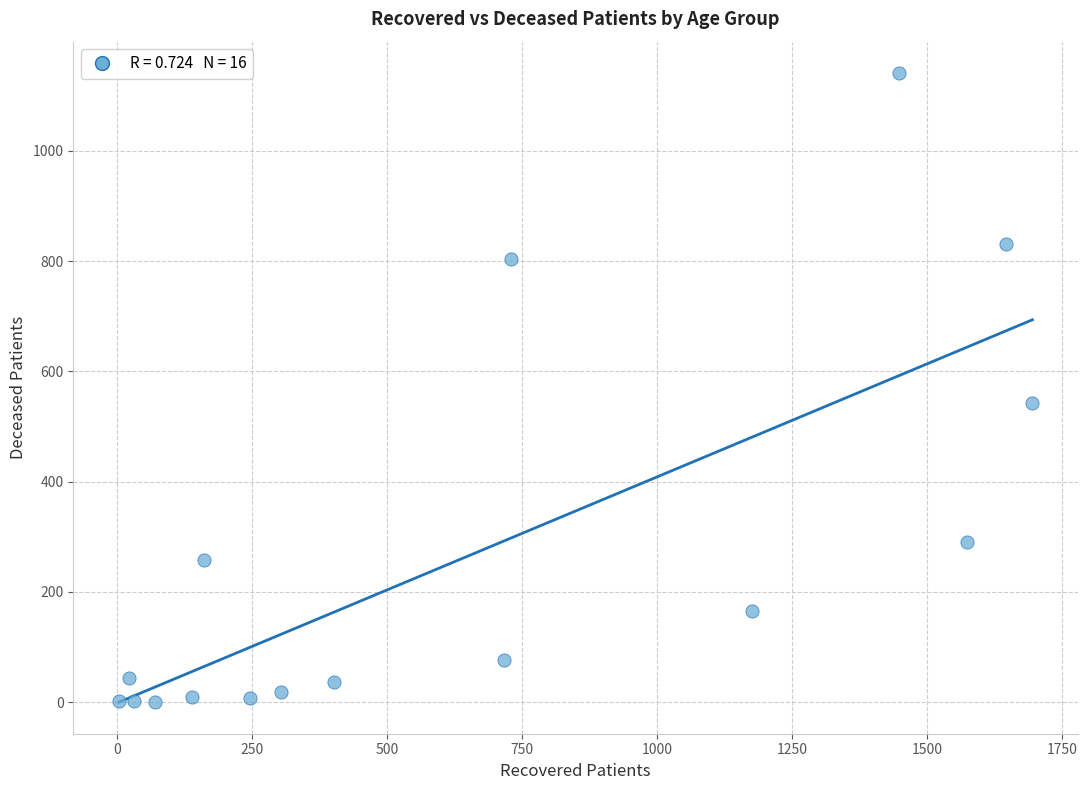

What is the range of X values (max minus min)?

1692